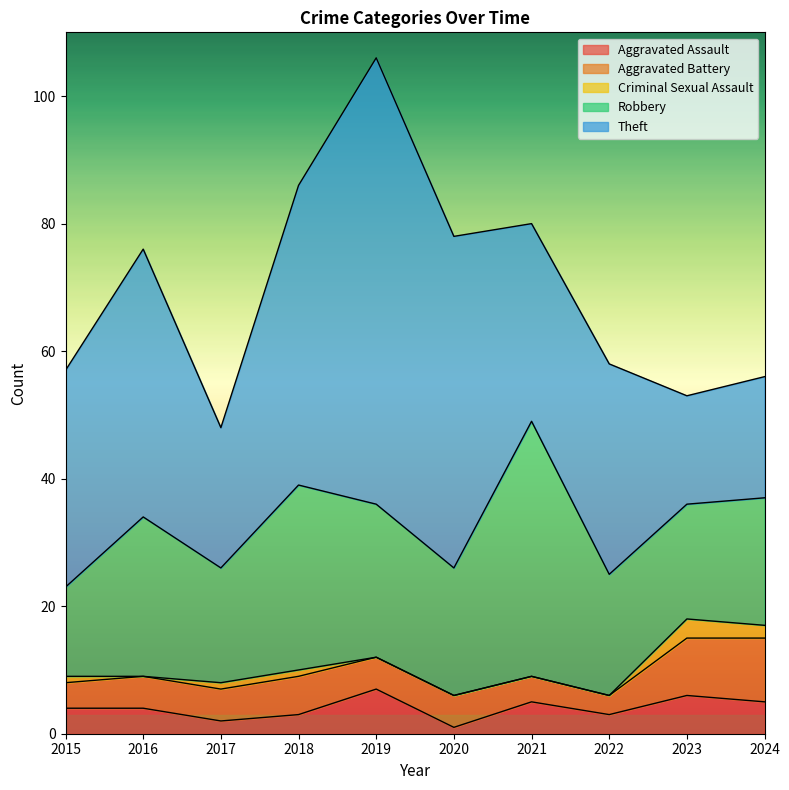

Where does the Robbery series first go above 20?

2016